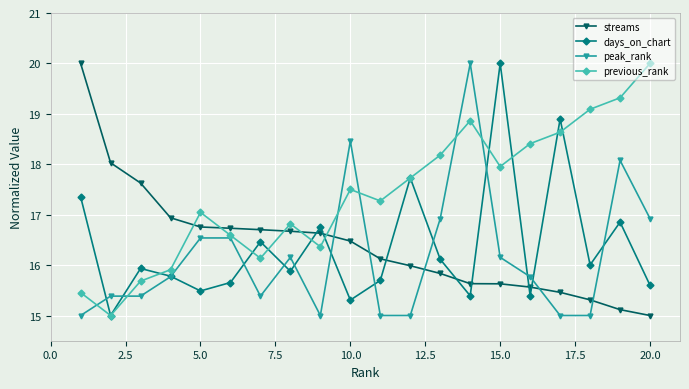

Which series has the largest total across all categories?

previous_rank